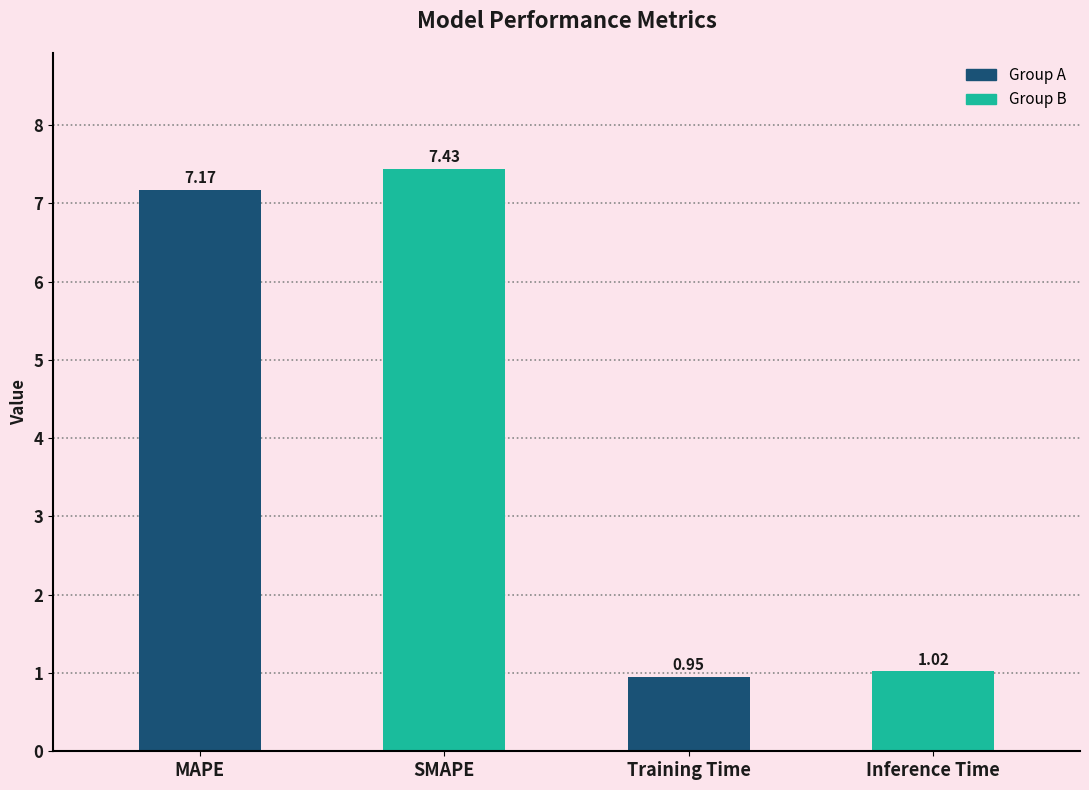

What is the difference between the maximum and second lowest values?

6.4